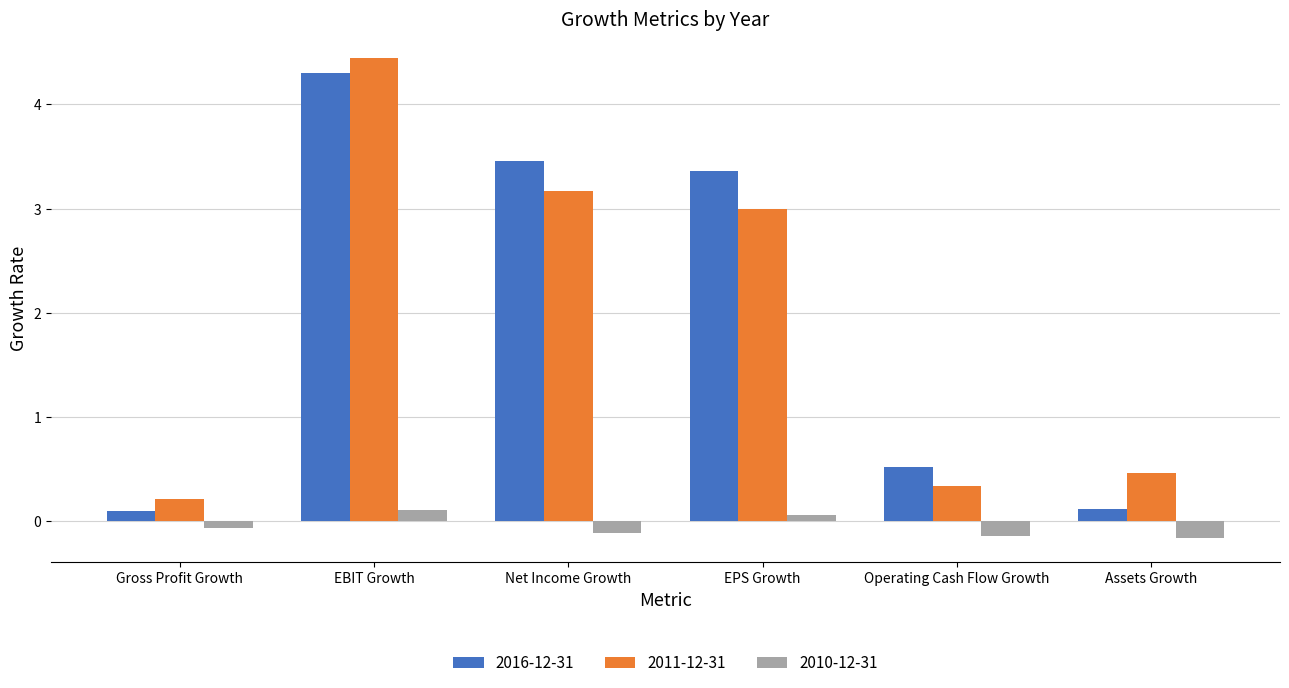

At which label does 2016-12-31 first exceed 3?

EBIT Growth